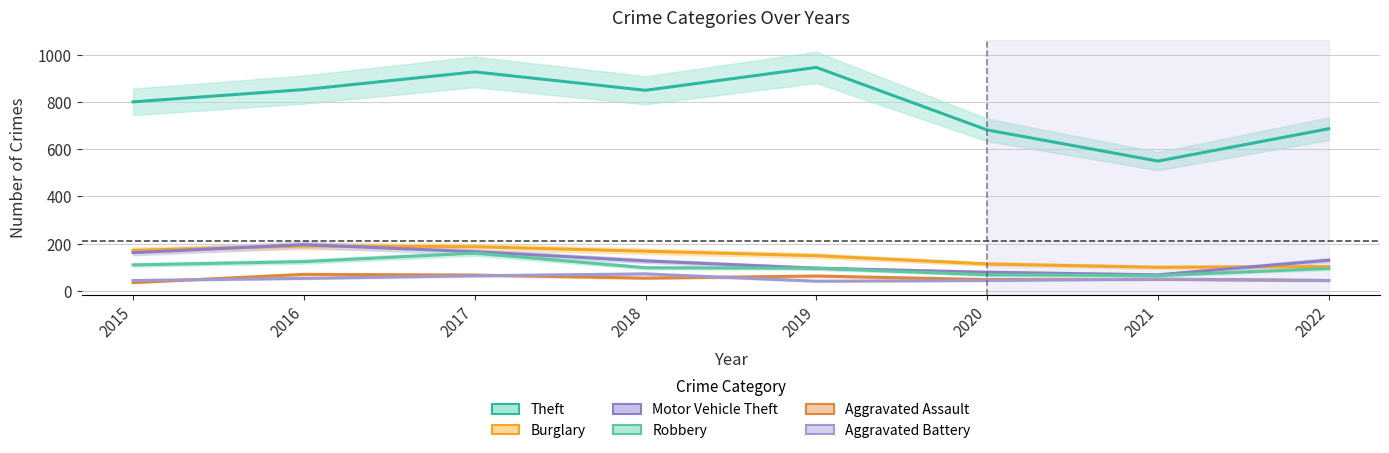

What is the value of the Aggravated Assault point at the 1st from the left?

35